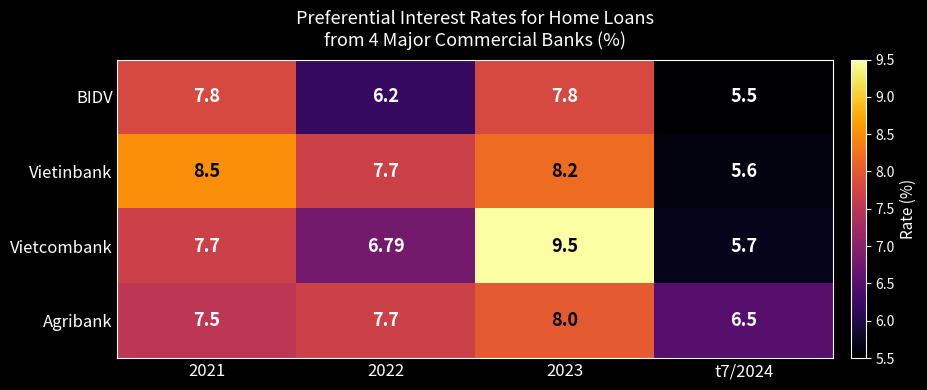

Which series has the largest range (max minus min)?

Vietcombank